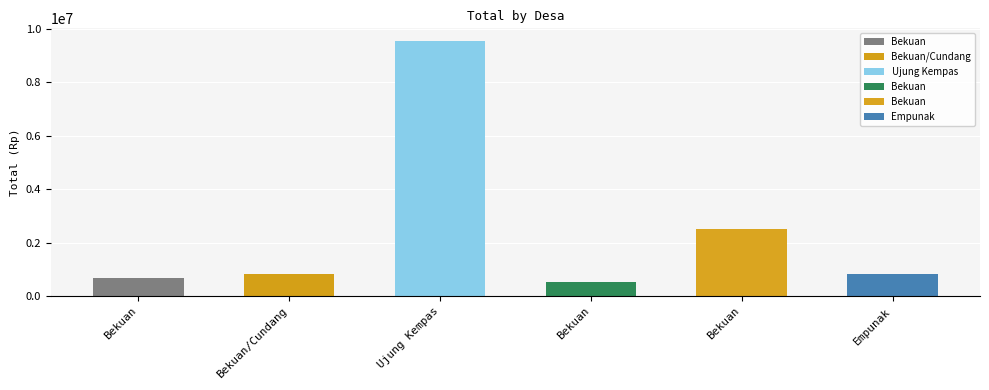

Count the number of categories in the chart.

6